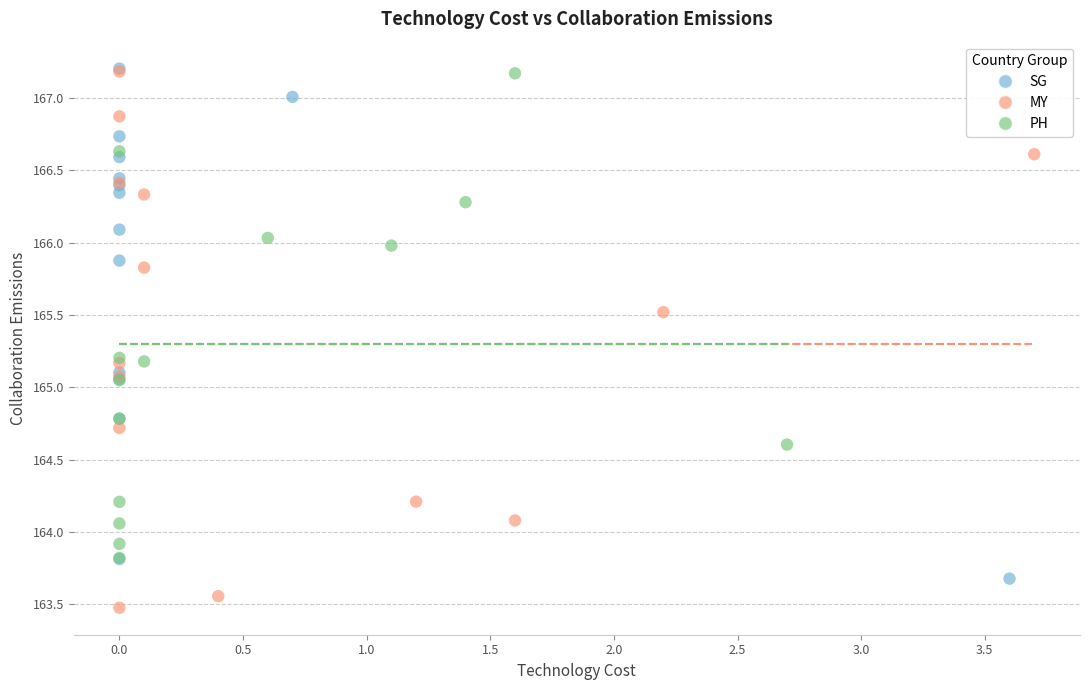

Which series contains the lowest Y value?

MY